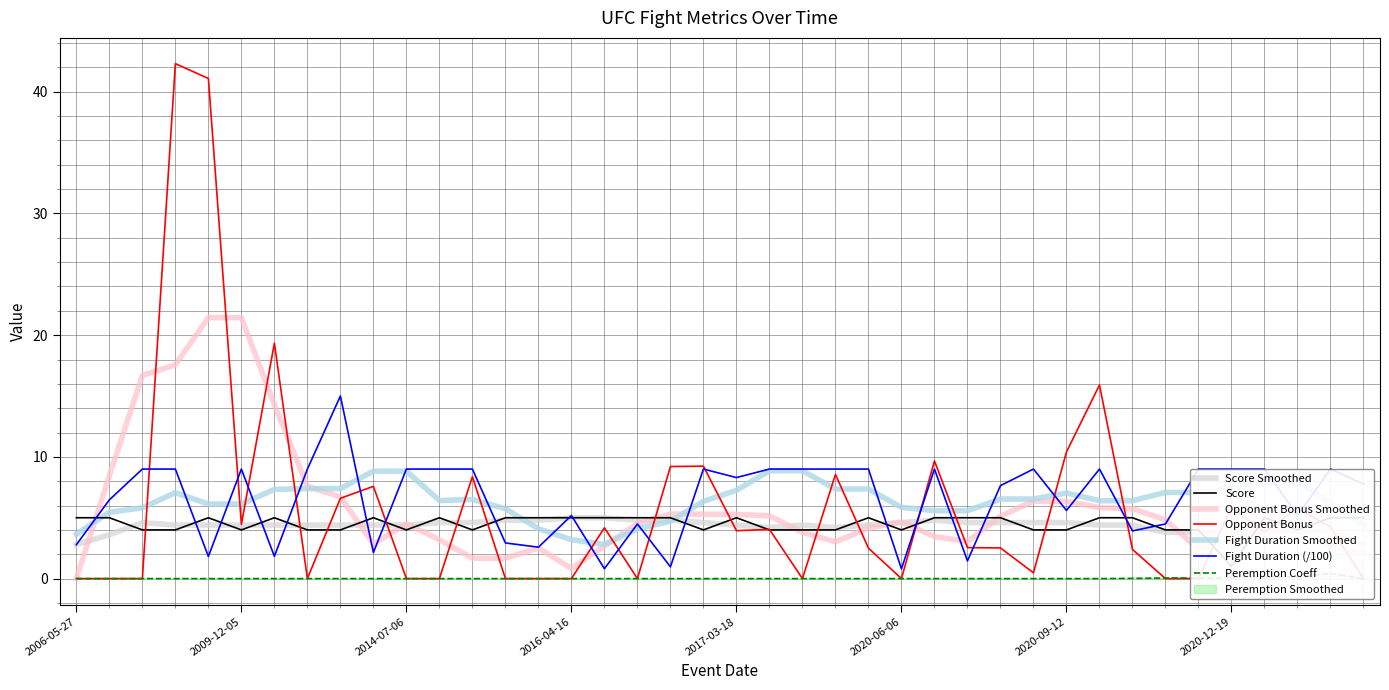

What is the sum of the fightDuration values at 2017-03-18 and 2020-10-24?

17.3